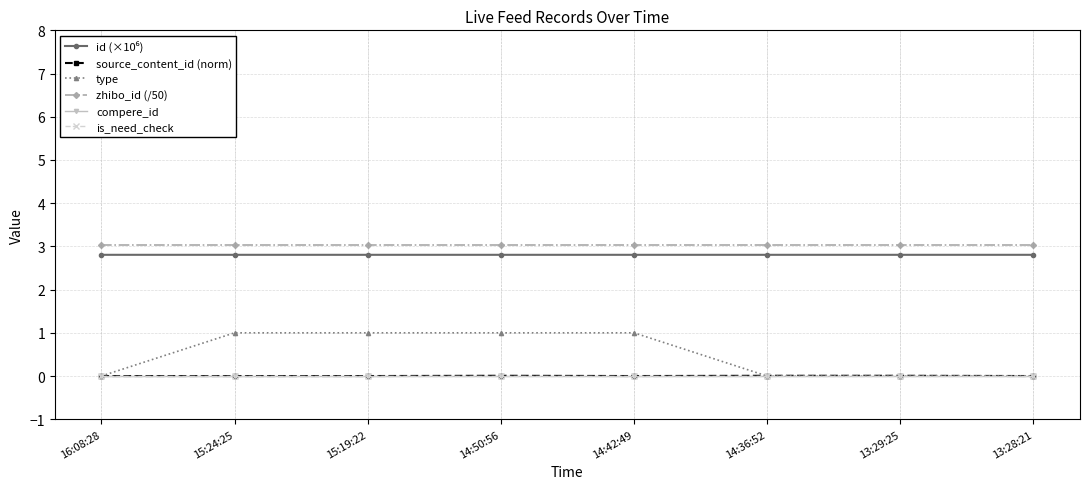

What is the sum of the zhibo_id (/50) values at 15:19:22 and 15:24:25?

6.1